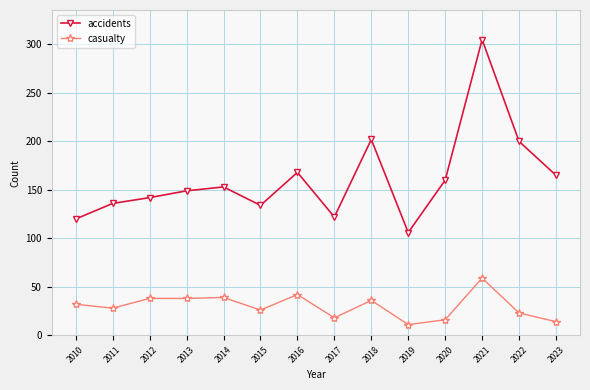

What is the difference between the highest and lowest values at 2013?

111